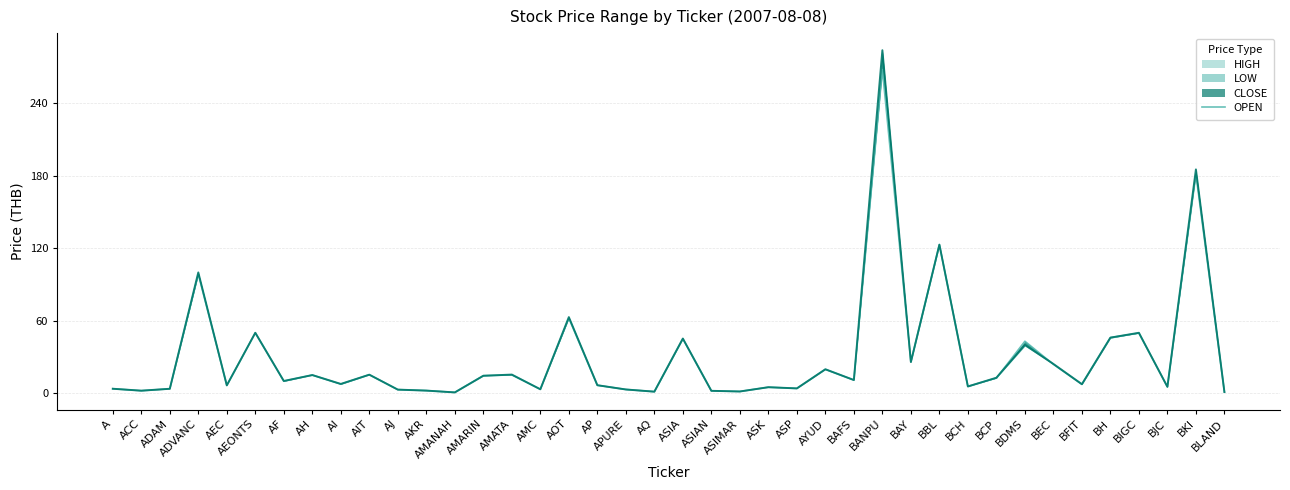

What is the label of the 11th point from the right?

BBL